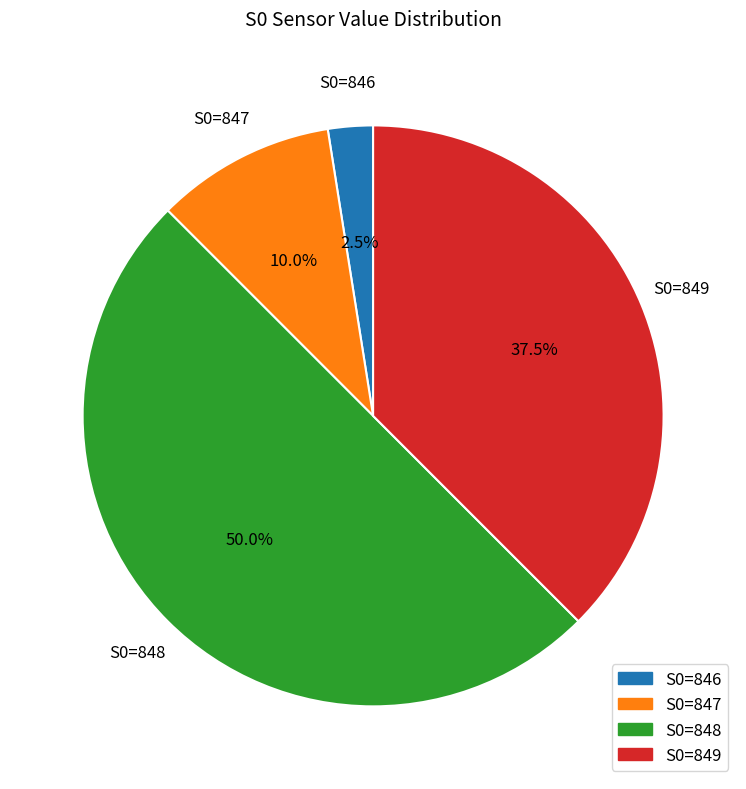

What is the smallest slice in the pie chart?

S0=846